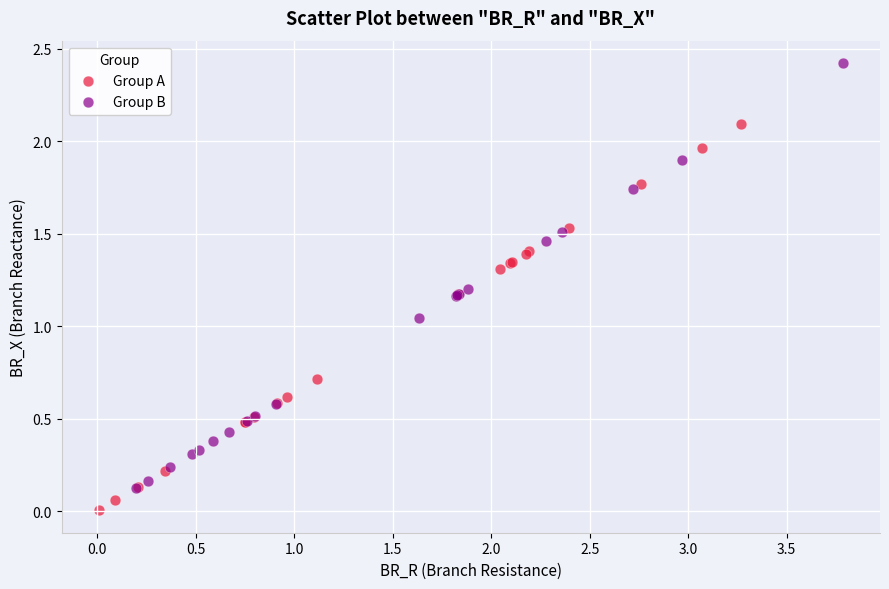

Which series reaches the maximum Y coordinate?

Group B